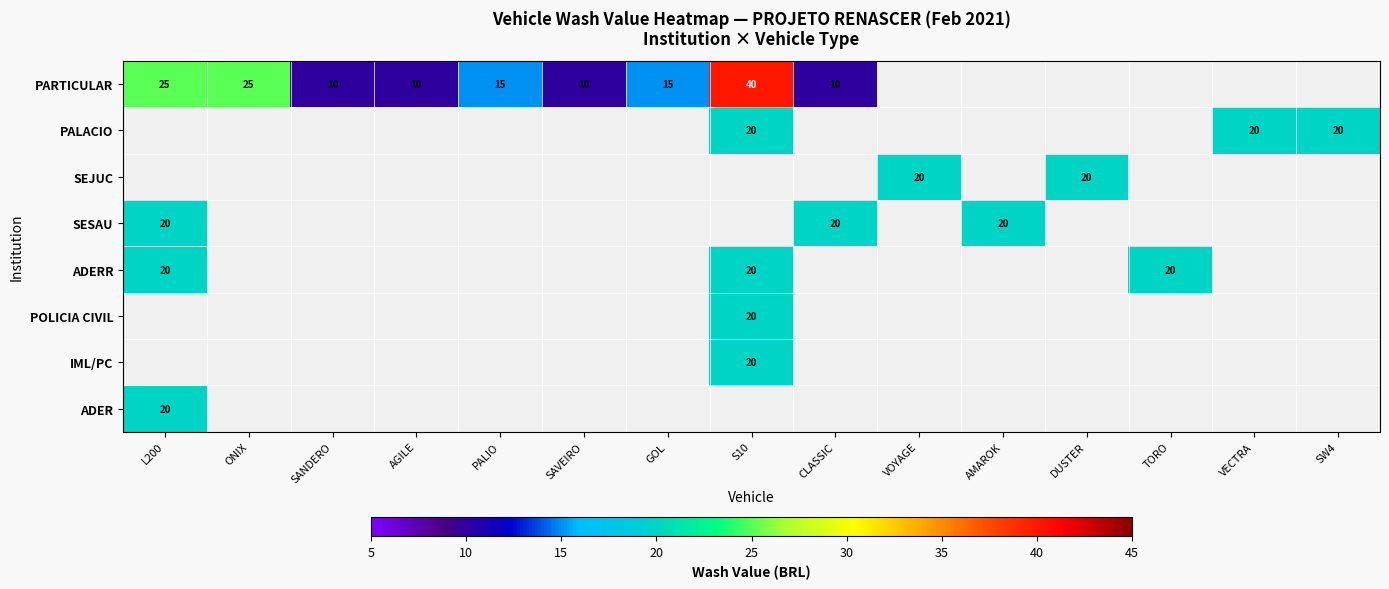

What is the spread (max minus min) of values at GOL?

15